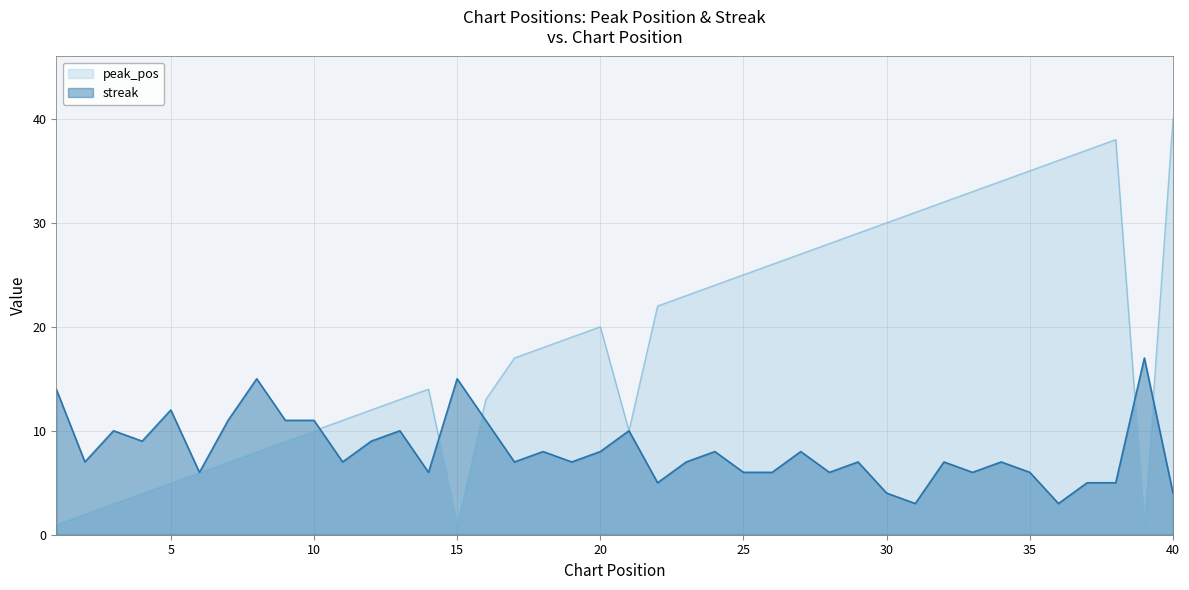

Is the value of streak at 12 greater than the value of peak_pos at 33?

No